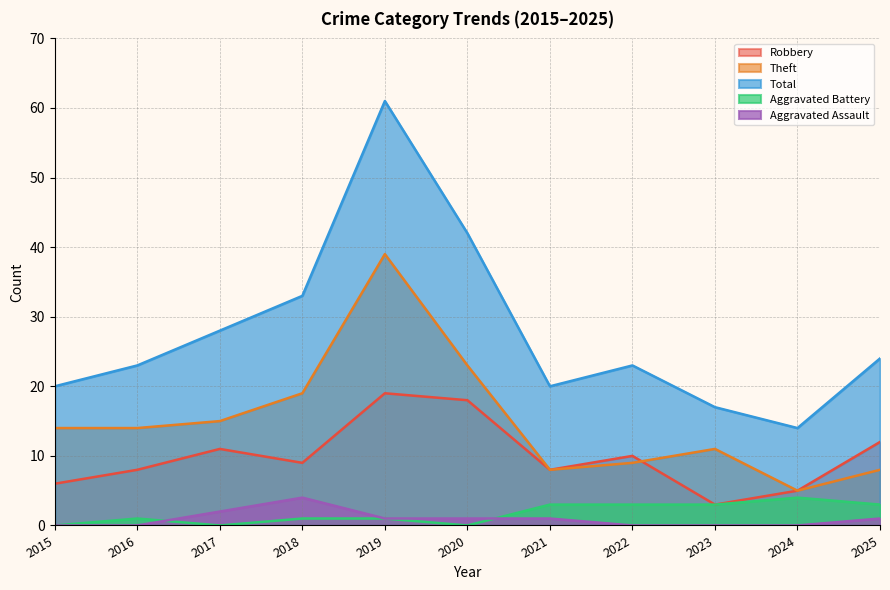

At which category does Aggravated Battery reach its first local peak?

2016